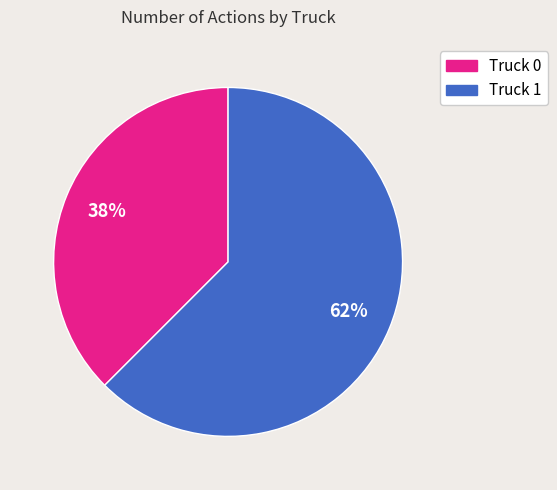

Approximately how many times larger is the value at Truck 0 compared to Truck 1?

0.6